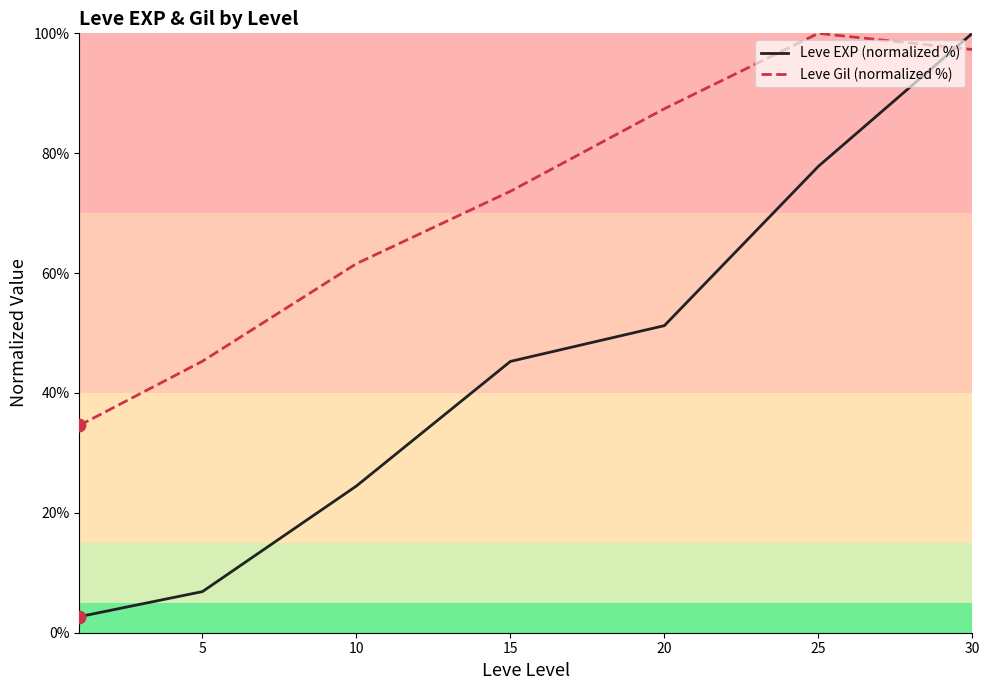

Is the value of Leve EXP (normalized %) at 20 greater than the value of Leve Gil (normalized %) at 5?

Yes